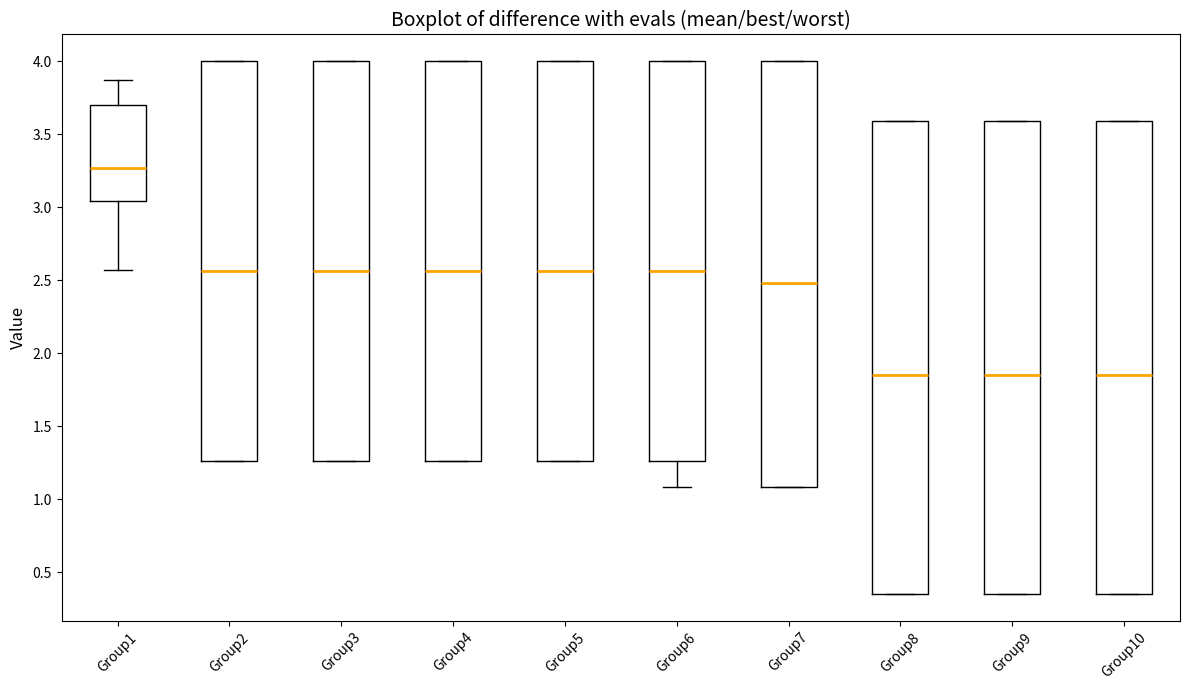

Reading left to right, transcribe this box plot: for each box, give where its median line is, the range the box spans, and where its two whiskers end, as read against the y-axis. The values are not printed on the chart, so give them approximately, as read against the axis.

Group1: median 3.25, box 3.05 to 3.70, whiskers 2.55 to 3.85
Group2: median 2.55, box 1.25 to 4.00, whiskers 1.25 to 4.00
Group3: median 2.55, box 1.25 to 4.00, whiskers 1.25 to 4.00
Group4: median 2.55, box 1.25 to 4.00, whiskers 1.25 to 4.00
Group5: median 2.55, box 1.25 to 4.00, whiskers 1.25 to 4.00
Group6: median 2.55, box 1.25 to 4.00, whiskers 1.10 to 4.00
Group7: median 2.50, box 1.10 to 4.00, whiskers 1.10 to 4.00
Group8: median 1.85, box 0.35 to 3.60, whiskers 0.35 to 3.60
Group9: median 1.85, box 0.35 to 3.60, whiskers 0.35 to 3.60
Group10: median 1.85, box 0.35 to 3.60, whiskers 0.35 to 3.60